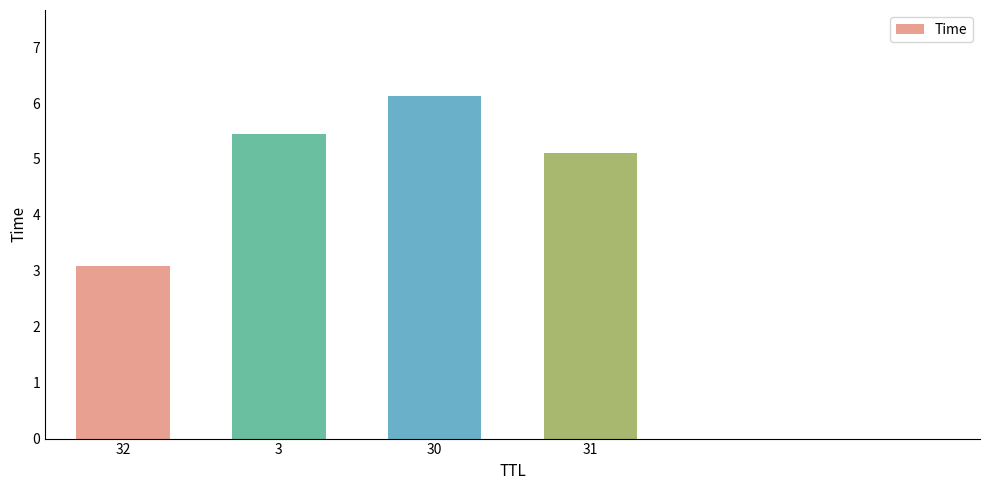

What position from the left is 30?

3